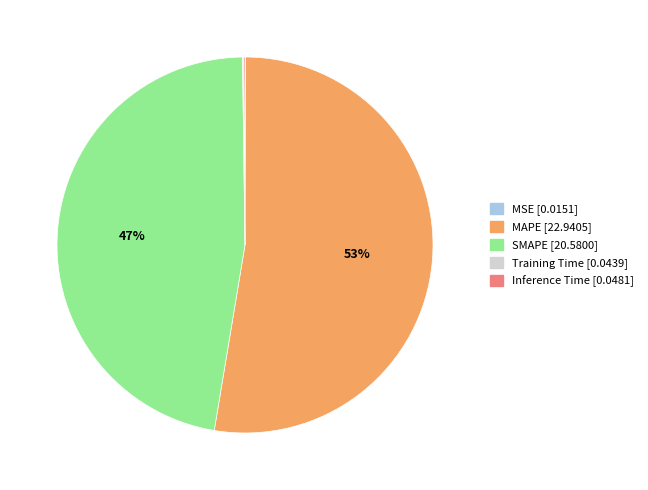

Which slice is the largest?

MAPE